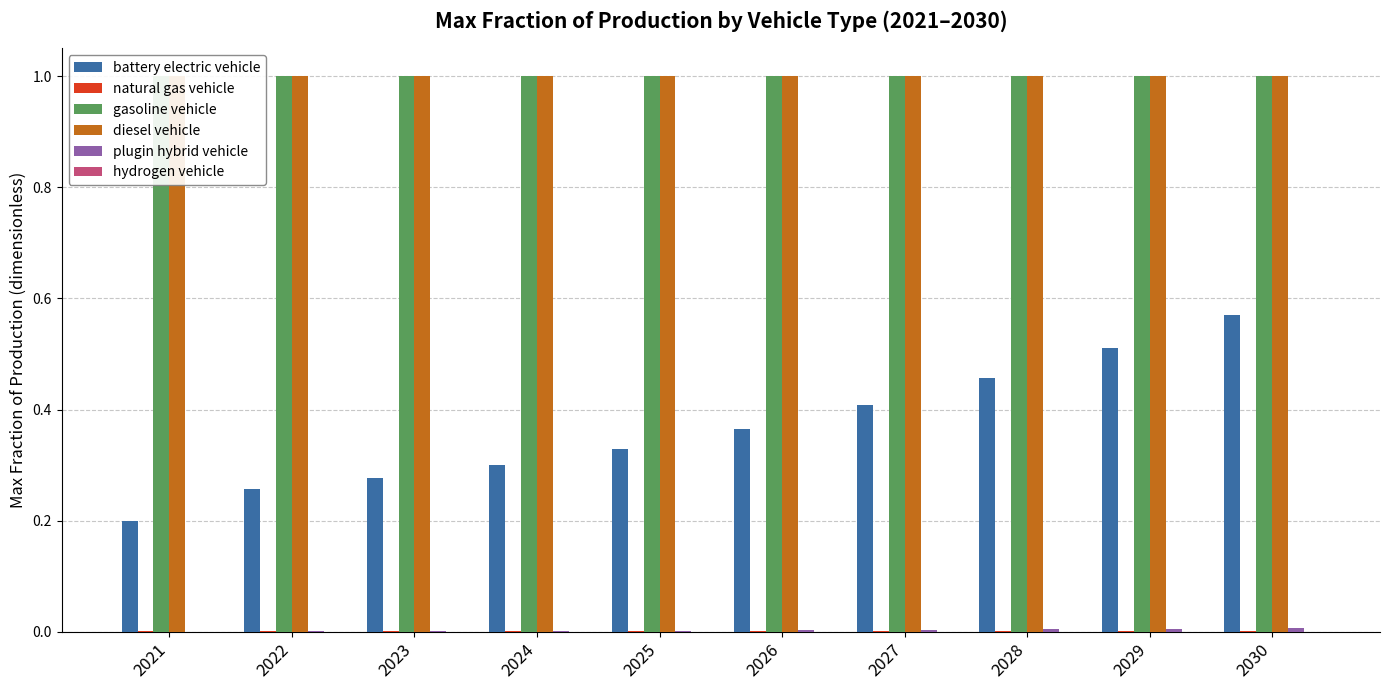

Is the value of hydrogen vehicle at 2025 greater than the value of gasoline vehicle at 2030?

No